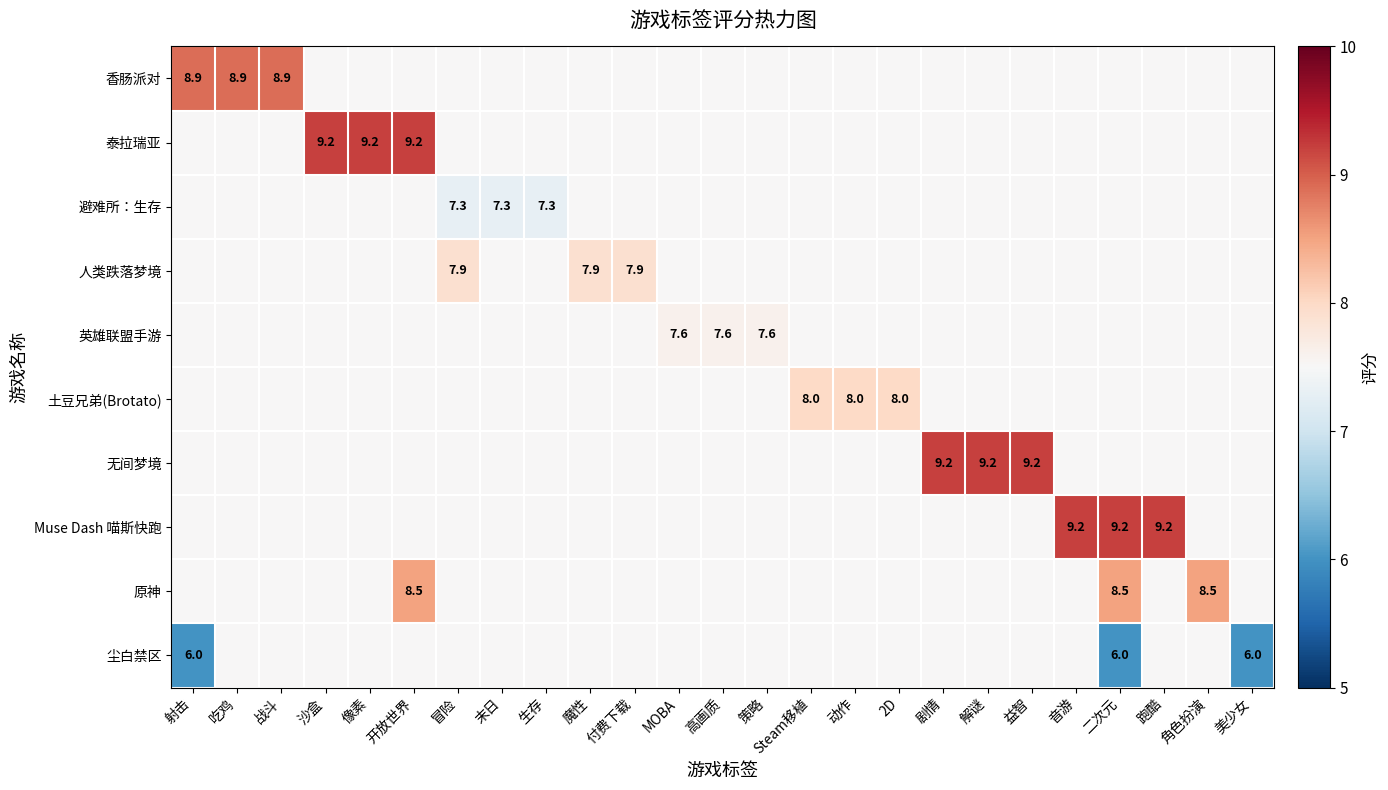

At how many categories does at least one series exceed 6?

25